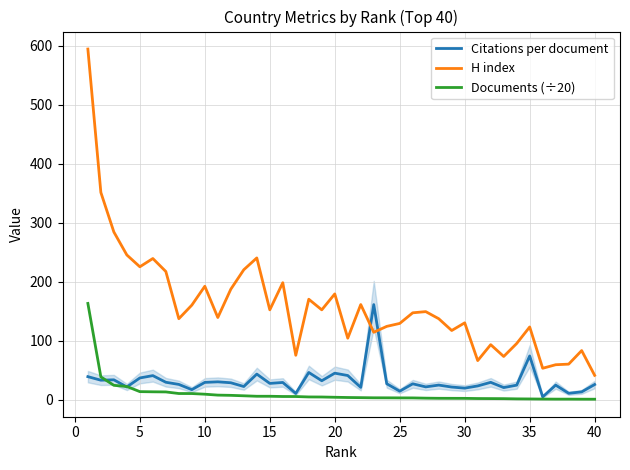

True or false: H index has a value of 222.7 at 25.

False